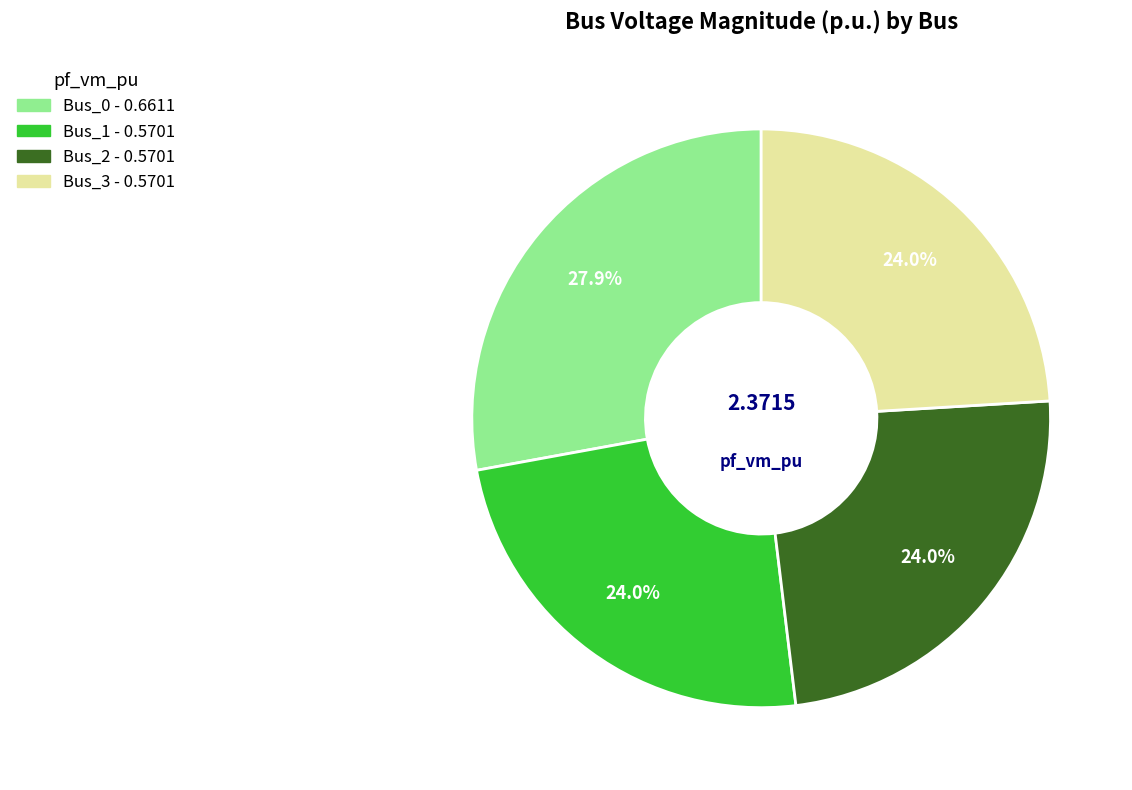

Does Bus_0 represent more than half of the total?

No